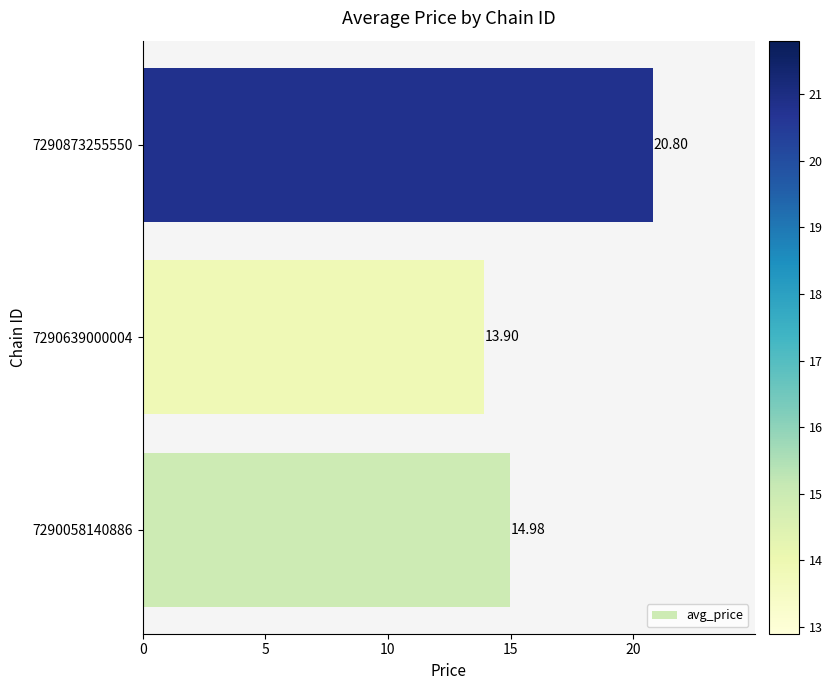

What is the change in value from 7290058140886 to 7290873255550?

+5.8